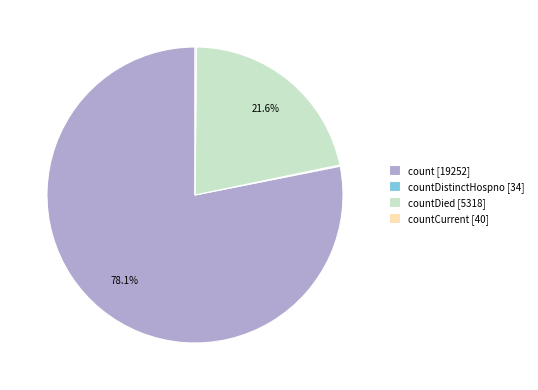

Does count [19252] account for over 50% of the chart?

Yes